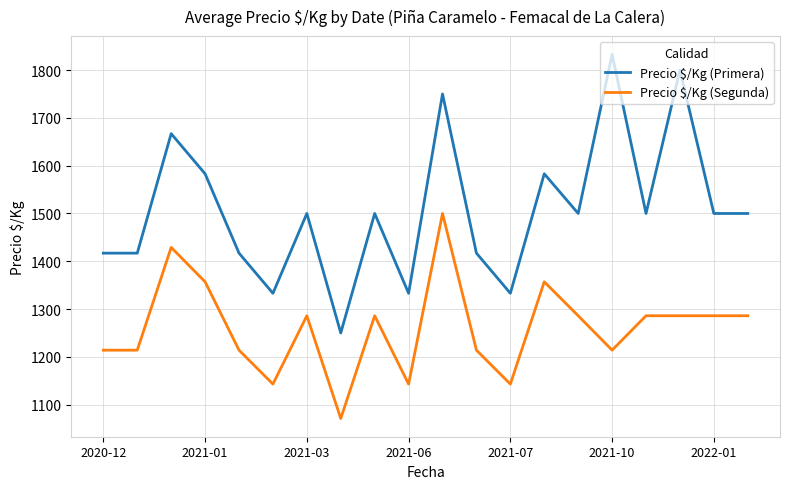

Which series has the widest spread of values?

Precio $/Kg (Primera)